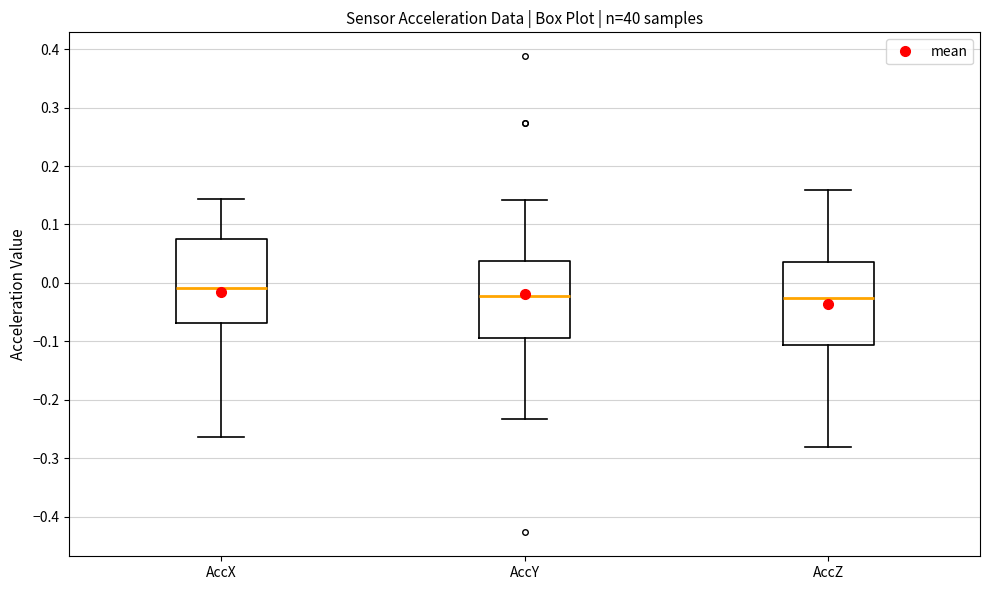

Reading left to right, read every box against the y-axis: the position of its median line, the range the box covers, and the ends of its whiskers. The values are not printed on the chart, so give them approximately, as read against the axis.

AccX: median -0.01, box -0.07 to 0.07, whiskers -0.26 to 0.14
AccY: median -0.02, box -0.09 to 0.04, whiskers -0.23 to 0.14
AccZ: median -0.03, box -0.11 to 0.04, whiskers -0.28 to 0.16